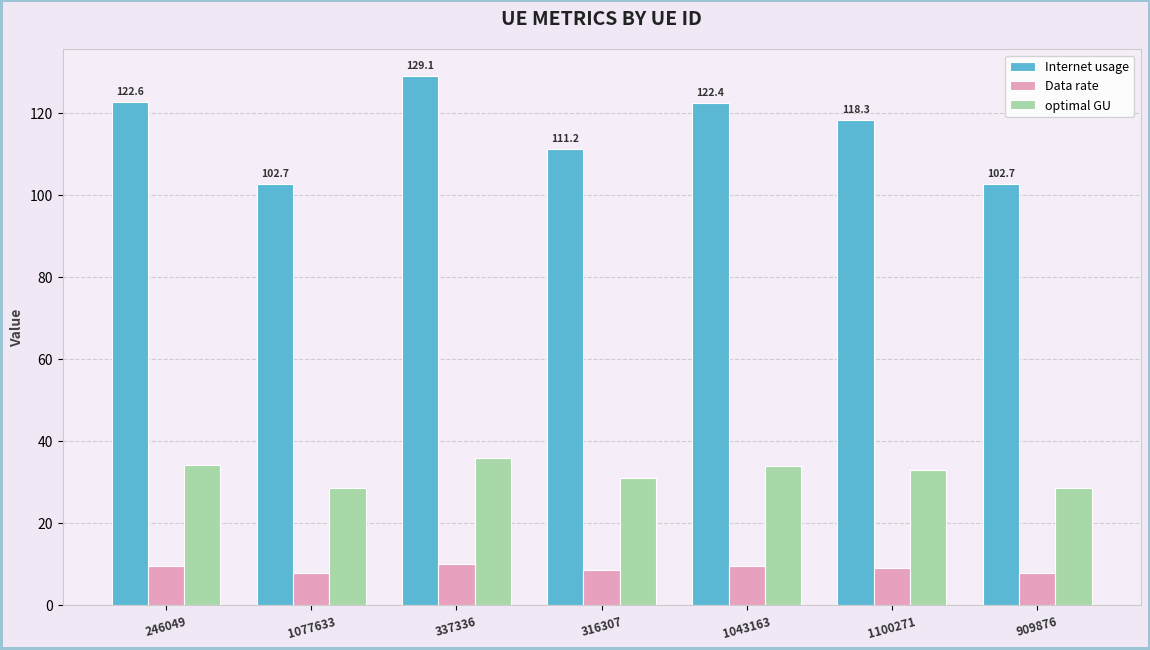

What is the sum of all Internet usage values?

809.0